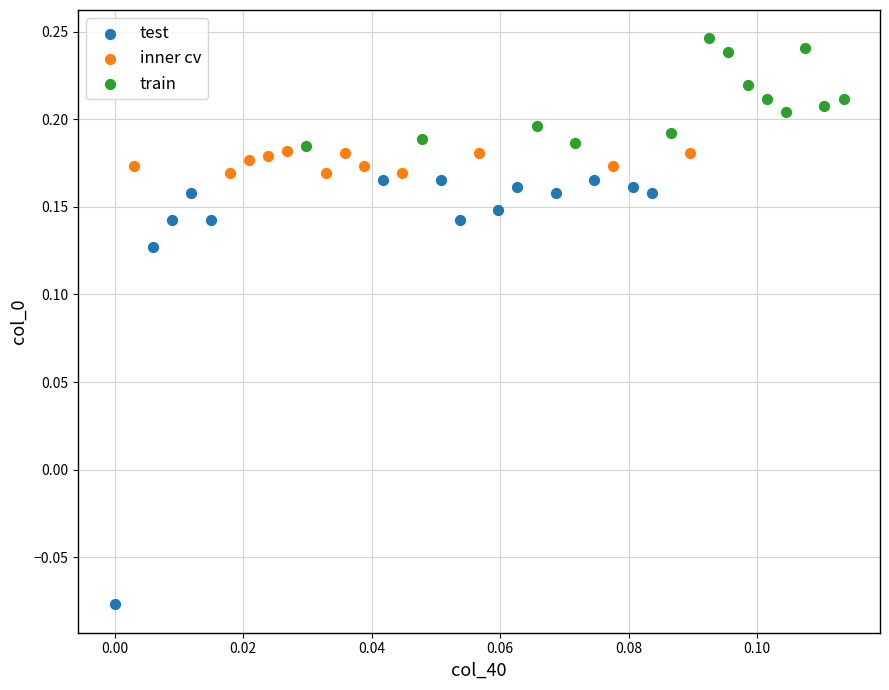

Which series contains the highest Y value?

train